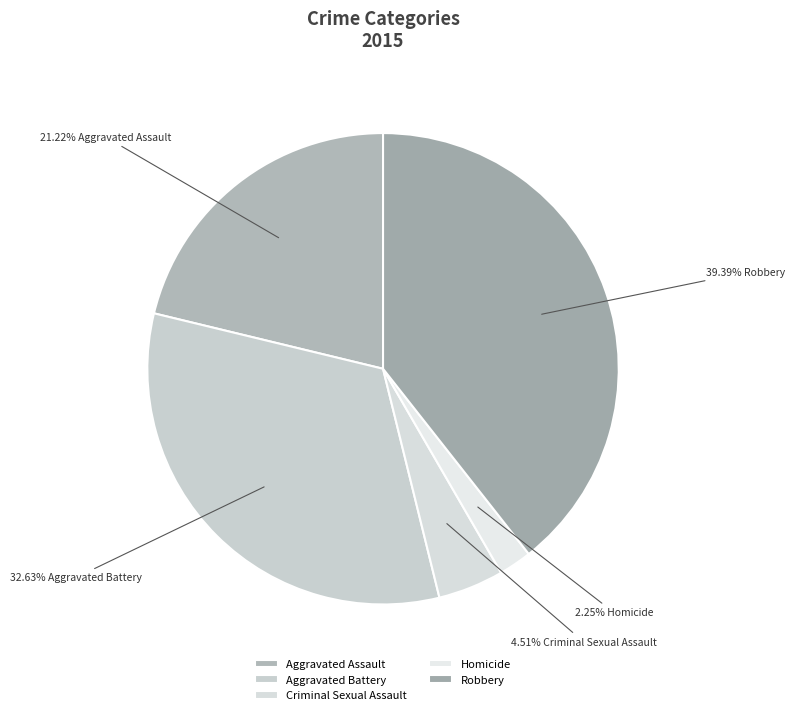

Does Robbery represent more than half of the total?

No